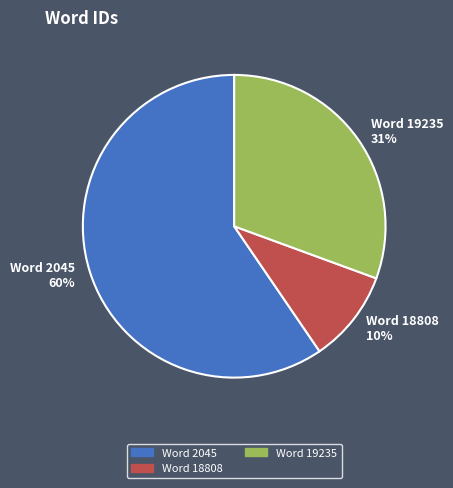

What is the smallest slice in the pie chart?

Word 18808